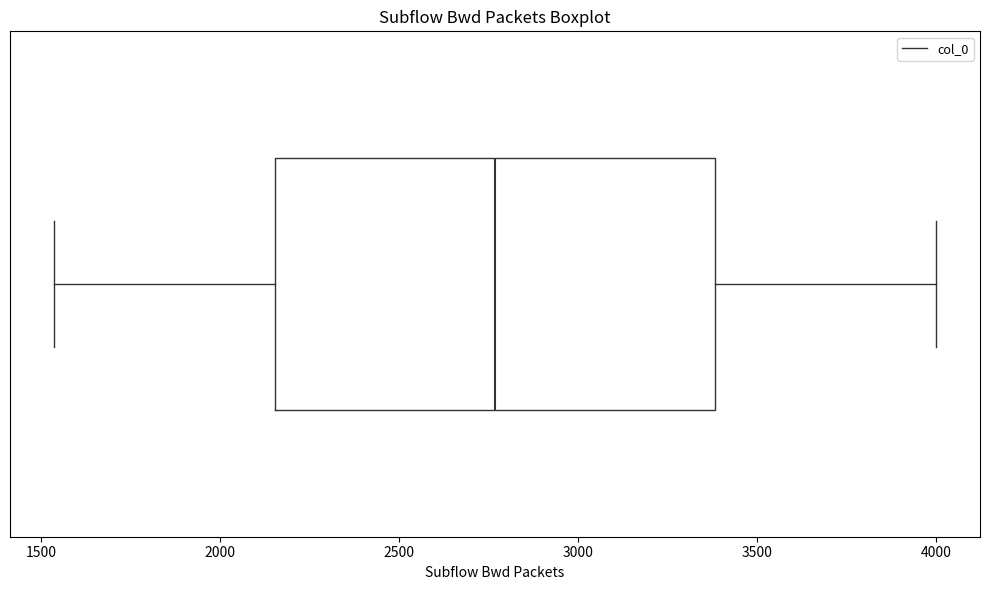

Read this box plot against the x-axis: the position of the median line, the range covered by the box, and the ends of both whiskers. The values are not printed on the chart, so give them approximately, as read against the axis.

median 2750, box 2150 to 3400, whiskers 1550 to 4000